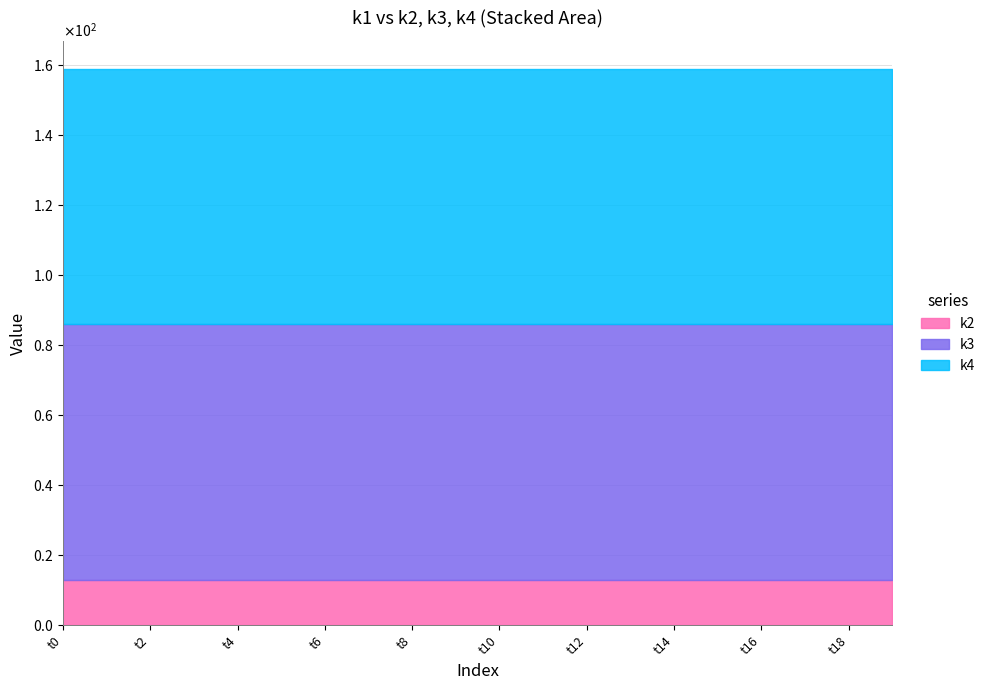

Which category has the highest value in the k4 series?

t0